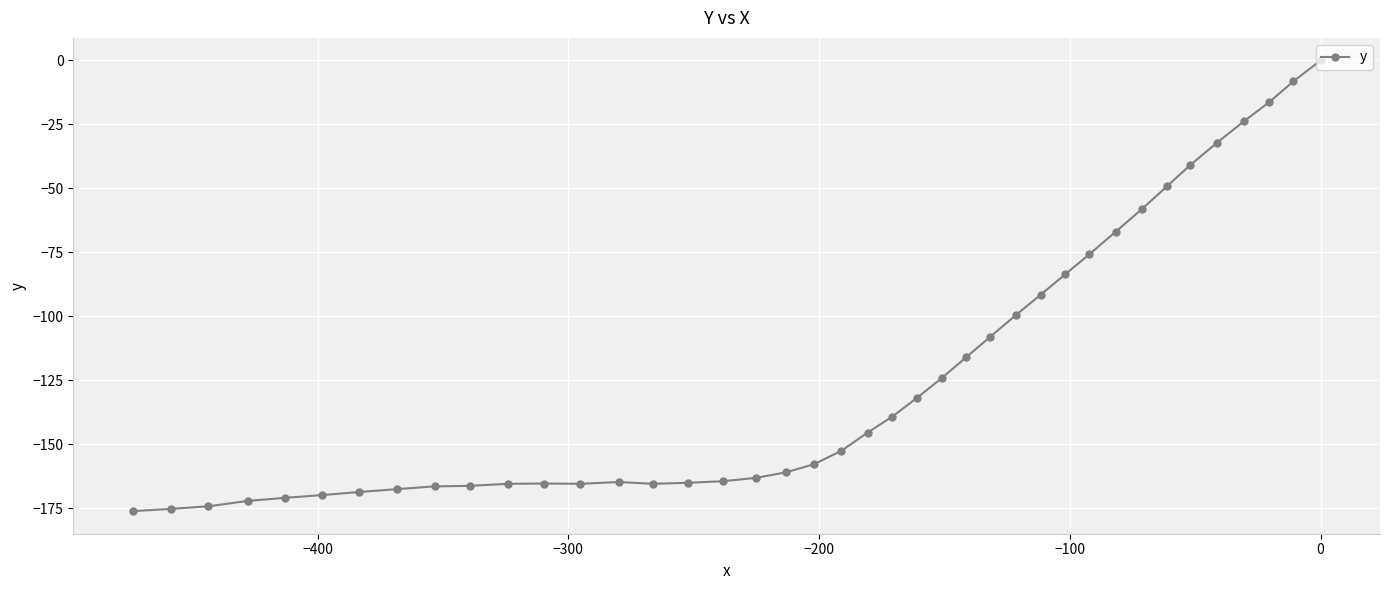

How many values are below -152?

21